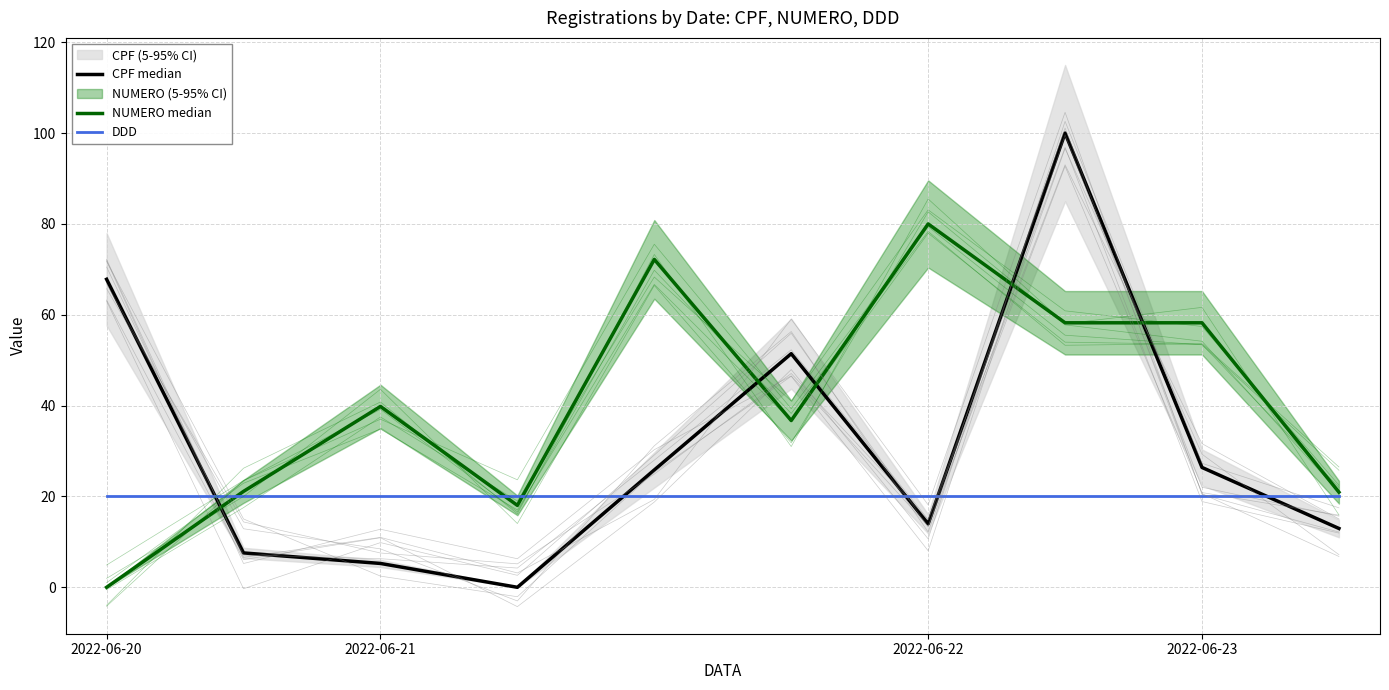

True or false: NUMERO median has a value of 27.2 at 2022-06-22.

False